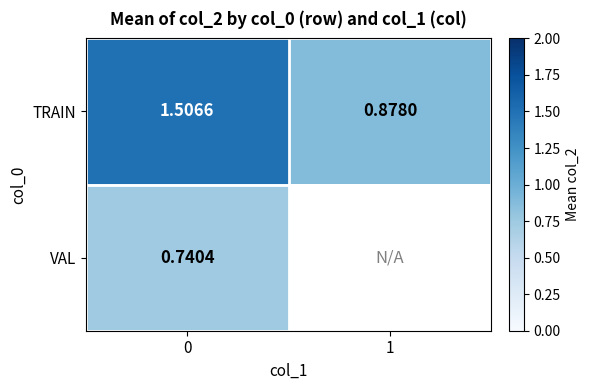

Is the value of TRAIN at 1 greater than the value of VAL at 0?

Yes